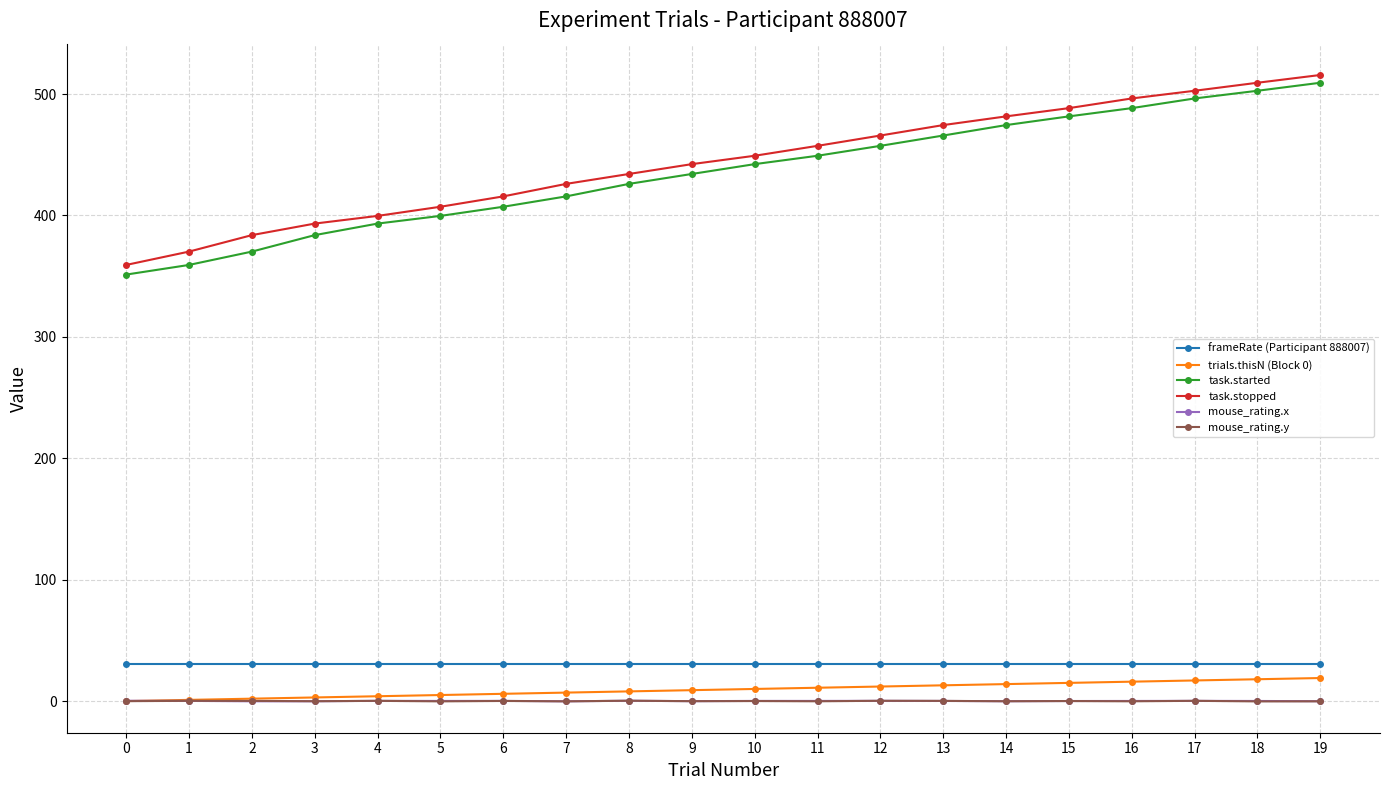

True or false: task.started and trials.thisN (Block 0) cross at least once.

False